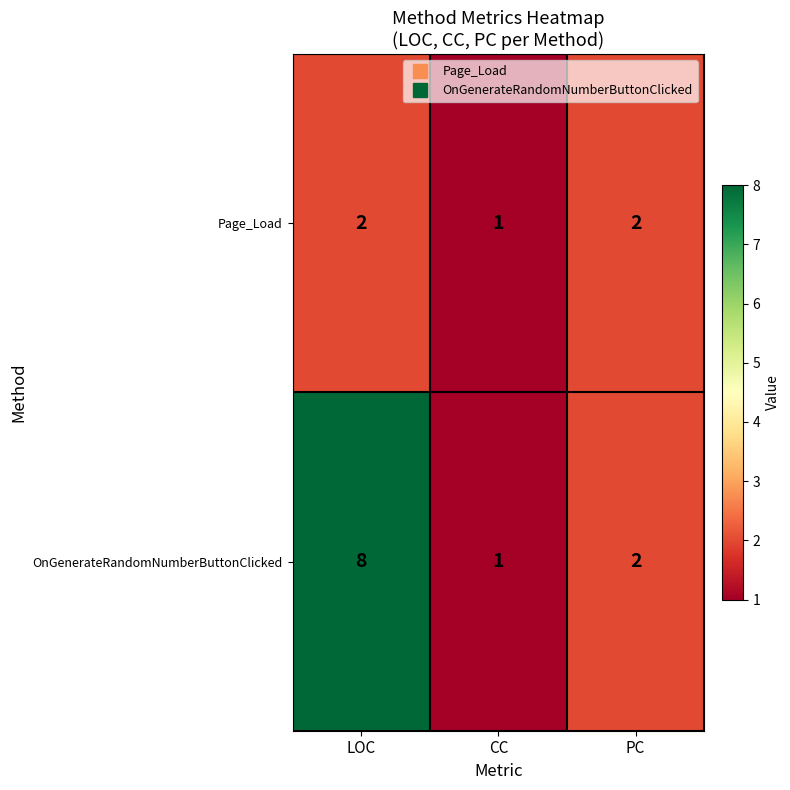

What is the difference between the maximum and minimum values in the OnGenerateRandomNumberButtonClicked series?

7